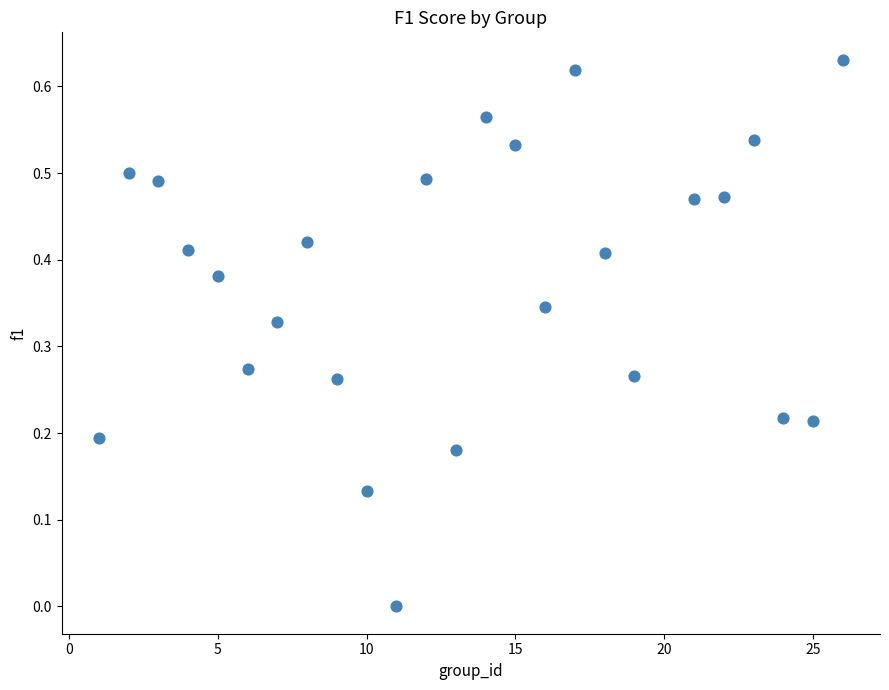

What is the range of X values (max minus min)?

25.0